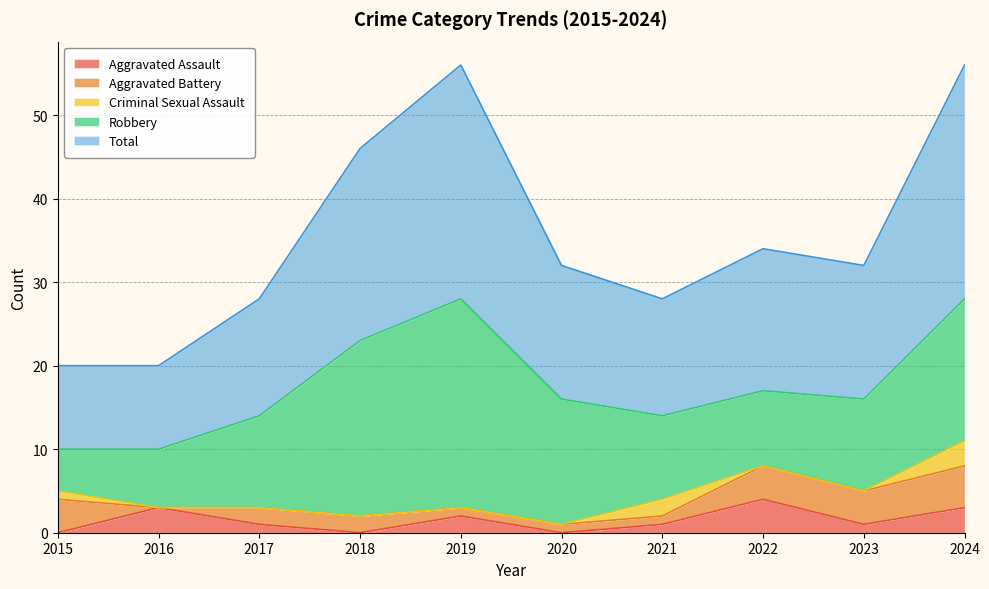

What are all the series names shown in the legend?

Aggravated Assault, Aggravated Battery, Criminal Sexual Assault, Robbery, Total